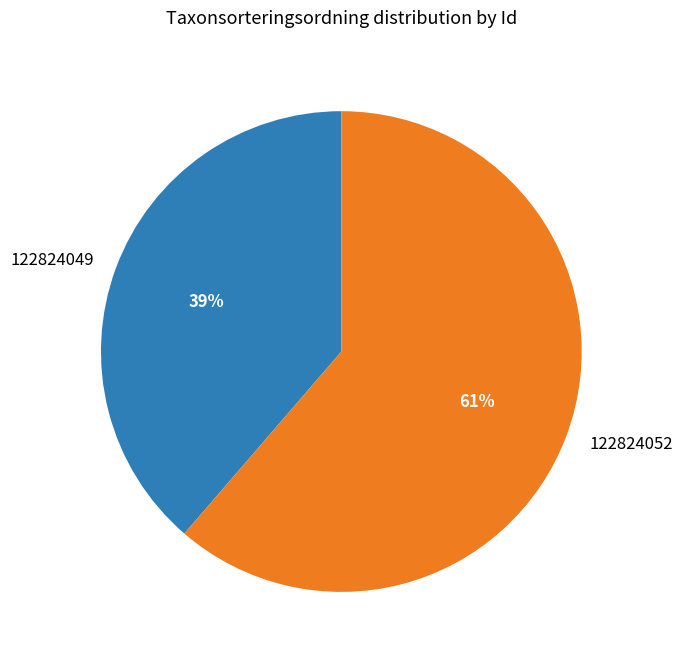

To the nearest percent, what portion does 122824052 represent?

61%